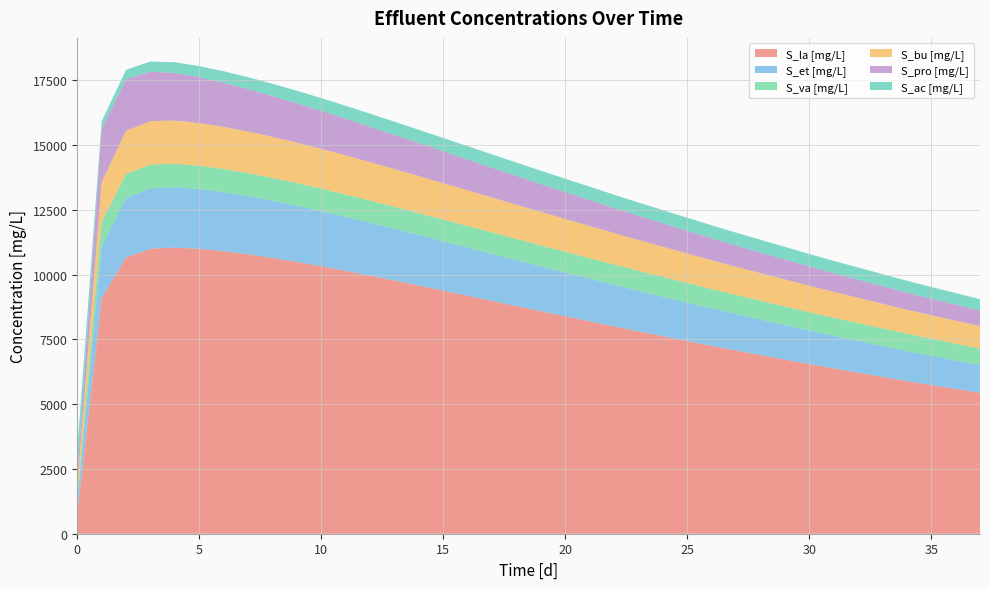

Reading right to left, what are all the values shown in this chart?

S_la [mg/L]: 5437.0	5586.3	5735.5	5888.5	6051.6	6214.7	6377.8	6545.5	6720.1	6894.7	7069.3	7250.0	7436.0	7622.0	7808.0	8000.2	8195.4	8390.7	8585.9	8784.0	8982.7	9181.0	9379.1	9574.4	9768.1	9958.2	10142.7	10320.5	10487.3	10640.9	10782.7	10901.5	10992.5	11041.5	10991.3	10661.9	9078.2	759.0
S_et [mg/L]: 1068.3	1098.7	1129.1	1160.4	1194.1	1227.8	1261.5	1296.3	1332.8	1369.3	1405.8	1444.0	1483.4	1522.9	1562.4	1603.7	1645.9	1688.2	1730.4	1773.9	1817.7	1861.9	1906.4	1950.8	1995.2	2039.3	2082.9	2125.7	2166.9	2206.3	2243.8	2277.7	2307.1	2329.2	2333.4	2285.9	2004.0	471.0
S_va [mg/L]: 639.2	649.0	658.8	668.6	678.4	688.2	698.0	707.7	717.3	727.0	736.6	746.0	755.3	764.5	773.8	782.6	791.2	799.8	808.4	816.5	824.4	831.9	839.2	846.1	852.8	859.1	865.1	870.7	876.0	881.2	886.4	891.9	898.5	906.9	919.0	937.1	951.0	169.0
S_bu [mg/L]: 867.1	887.5	908.0	929.0	951.2	973.4	995.6	1018.4	1042.1	1065.7	1089.4	1113.8	1138.8	1163.9	1188.9	1214.8	1241.0	1267.3	1293.5	1320.2	1347.1	1374.0	1401.0	1427.8	1454.6	1481.1	1507.3	1532.9	1557.8	1581.7	1604.9	1626.6	1646.7	1664.3	1675.1	1663.5	1533.1	493.0
S_pro [mg/L]: 600.8	619.0	637.3	656.5	678.2	699.9	721.6	744.6	769.8	794.9	820.0	847.3	876.5	905.7	934.9	967.3	1001.4	1035.4	1069.5	1107.0	1145.4	1186.3	1228.1	1272.3	1317.9	1365.3	1414.9	1466.6	1520.9	1577.8	1636.7	1699.2	1765.0	1834.7	1909.4	1990.3	2070.9	371.0
S_ac [mg/L]: 439.7	446.0	452.4	458.5	464.2	469.8	475.5	480.9	485.7	490.6	495.4	499.6	503.2	506.8	510.5	512.9	514.8	516.6	518.5	518.8	518.8	517.6	515.9	513.0	509.3	504.7	498.7	491.5	482.6	472.0	460.3	446.4	430.7	412.9	391.6	360.7	277.4	970.0